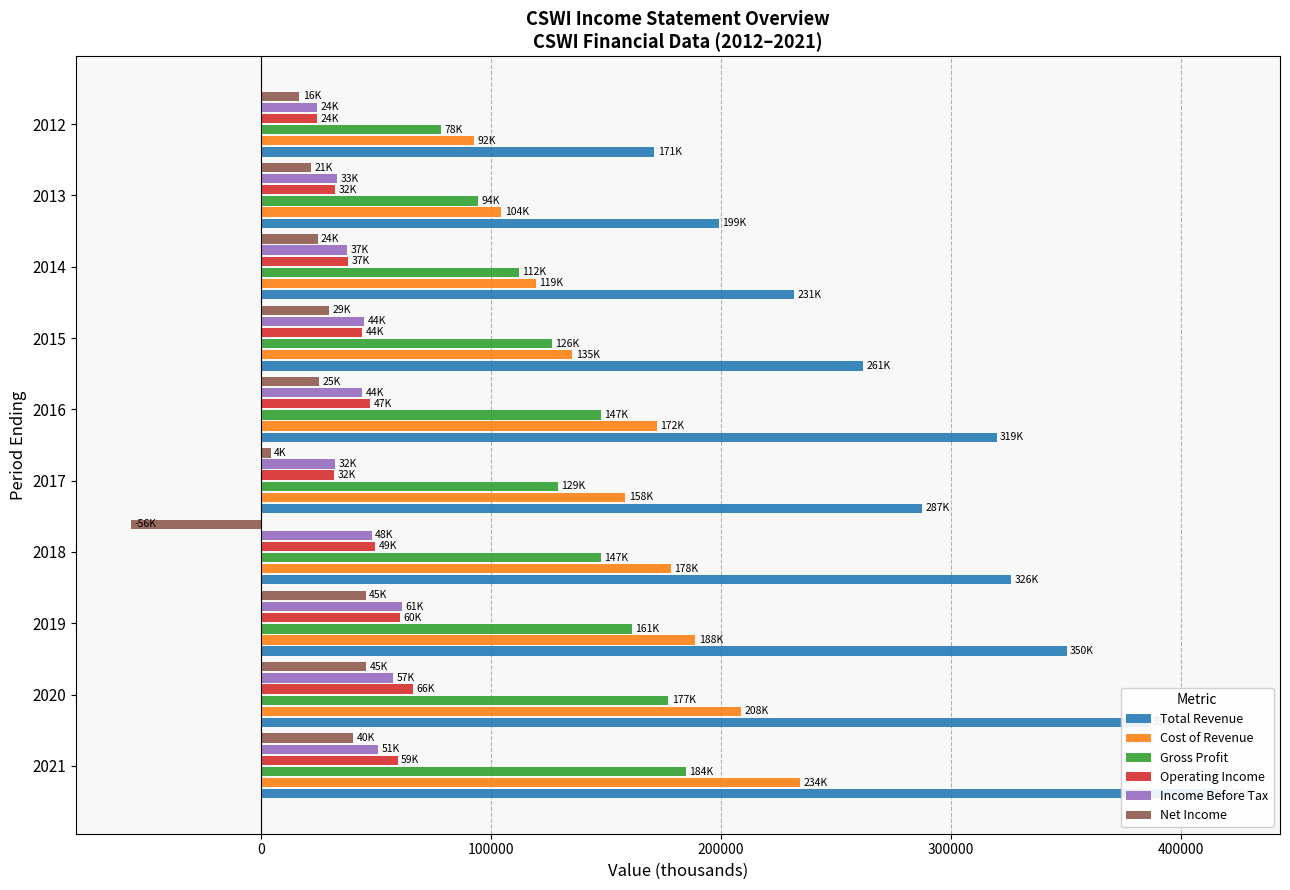

How many bars are there in total?

60